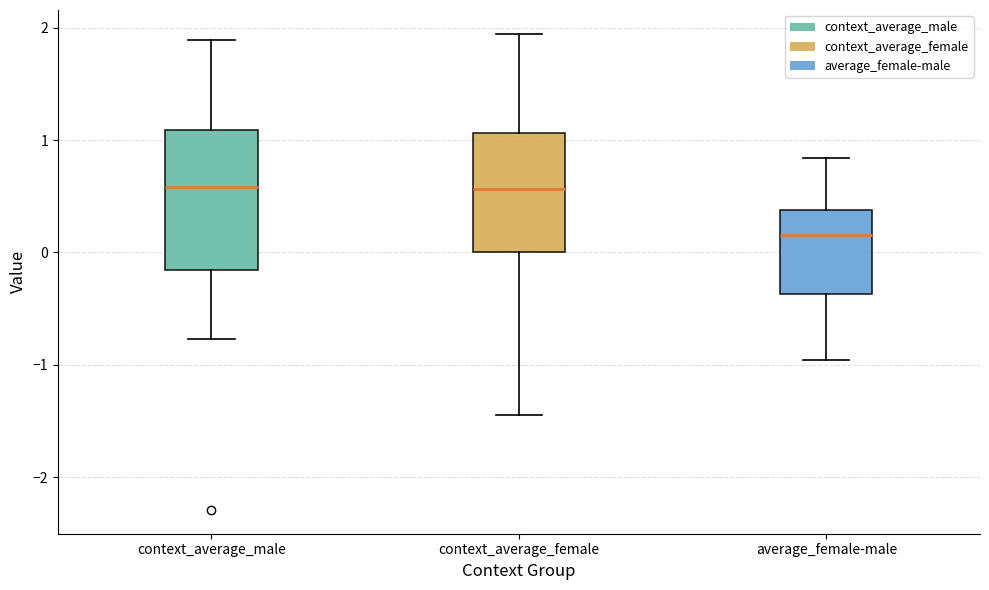

Where does the upper whisker of the box for context_average_female end on the y-axis? The values are not printed on the chart, so give them approximately, as read against the axis.

1.9